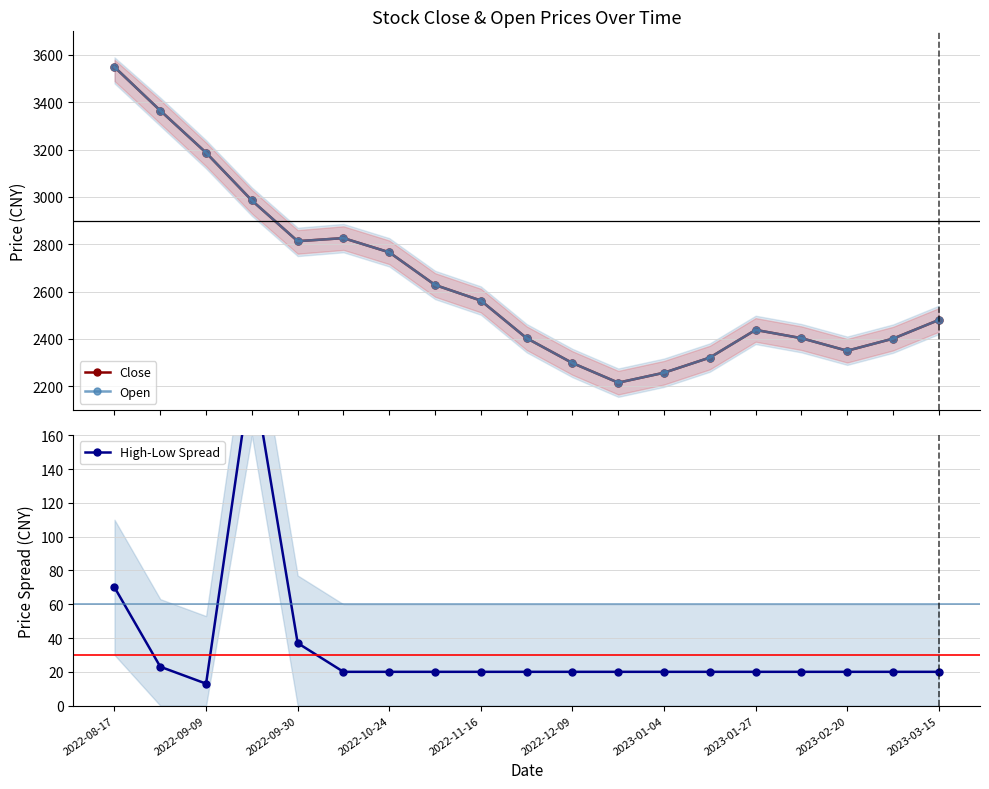

Which series has the largest total across all categories?

Close